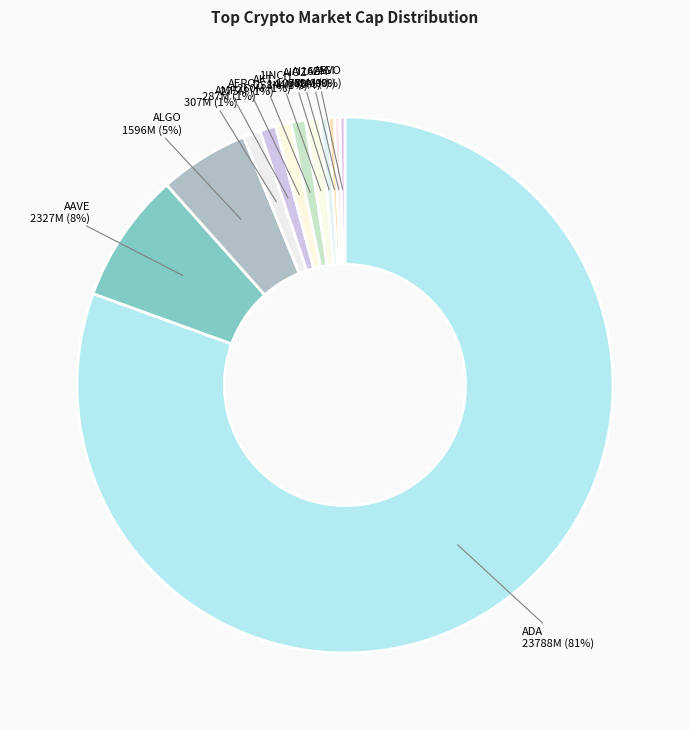

Which category has the biggest portion of the pie?

ADA